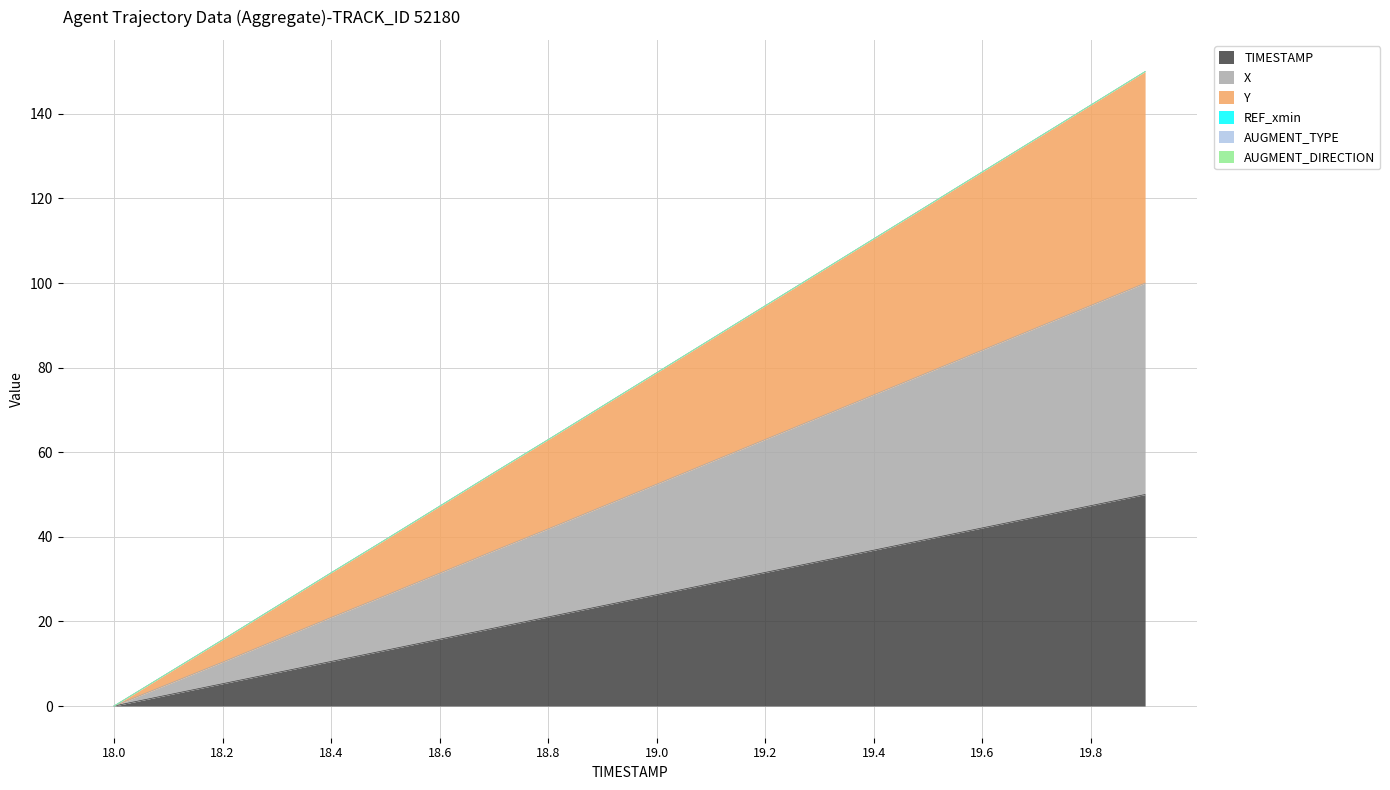

Where does the TIMESTAMP series first go above 26?

19.0